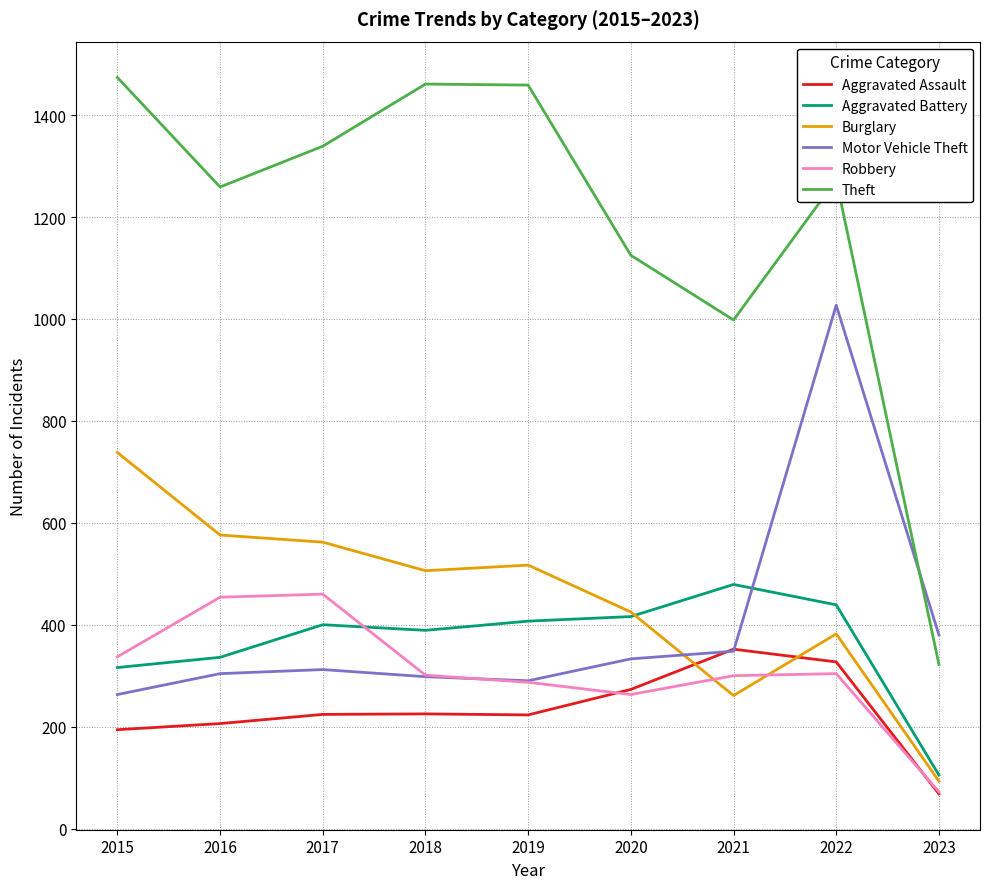

Where do Aggravated Battery and Robbery first cross each other?

2017 and 2018